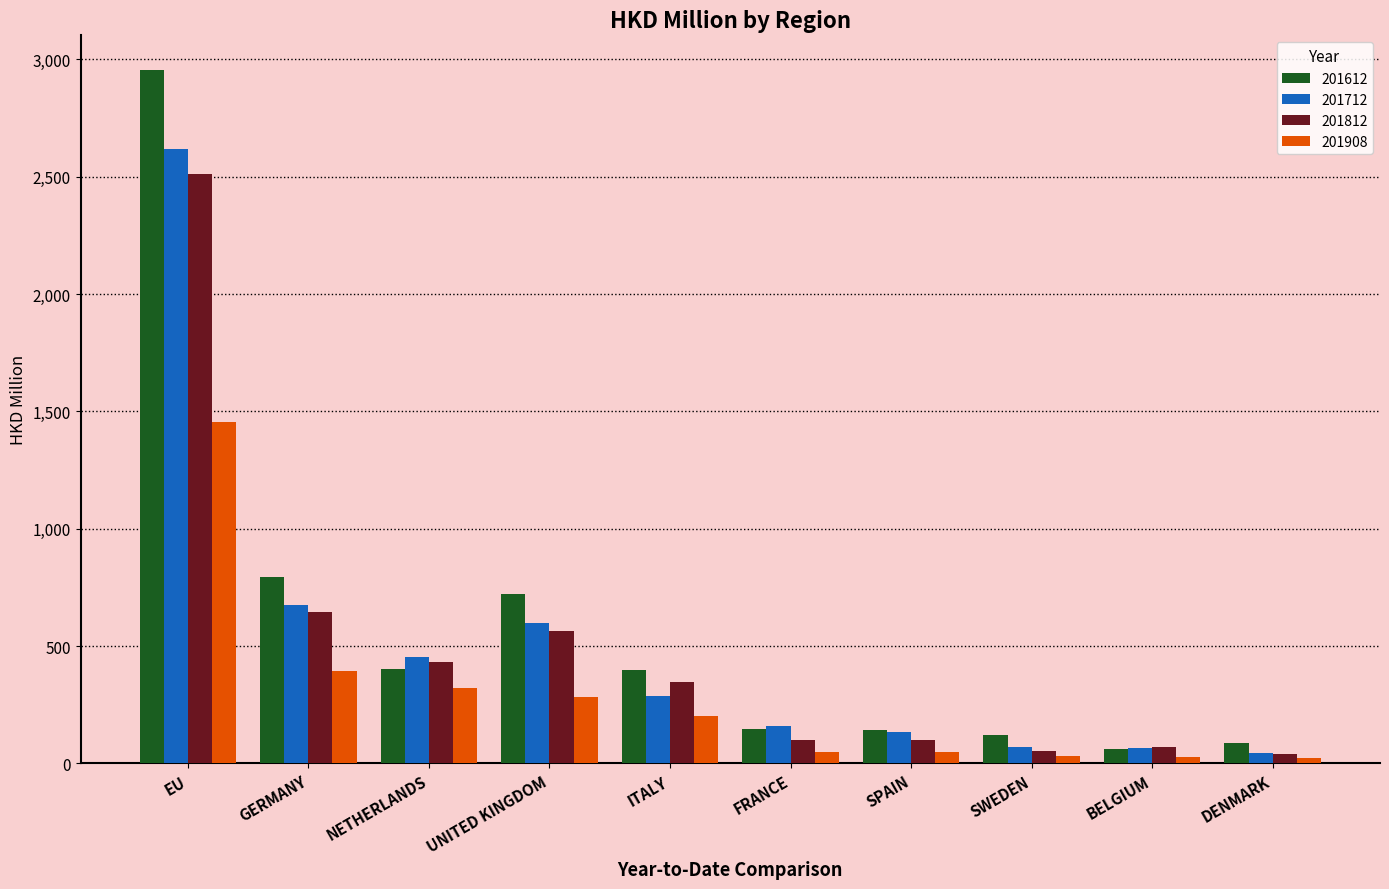

Are the bars grouped side by side (vs. stacked)?

Yes